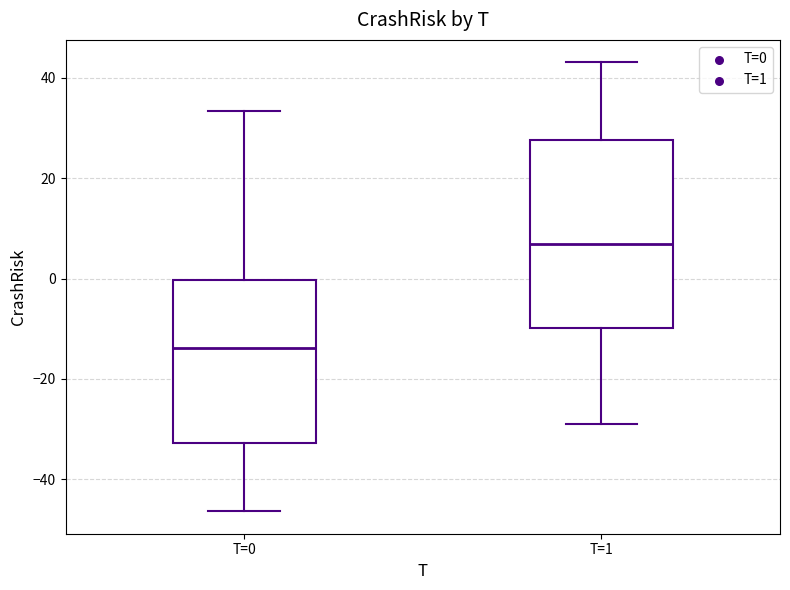

Reading left to right, transcribe this box plot: for each box, give where its median line is, the range the box spans, and where its two whiskers end, as read against the y-axis. The values are not printed on the chart, so give them approximately, as read against the axis.

T=0: median -14, box -32 to 0, whiskers -46 to 34
T=1: median 6, box -10 to 28, whiskers -28 to 44